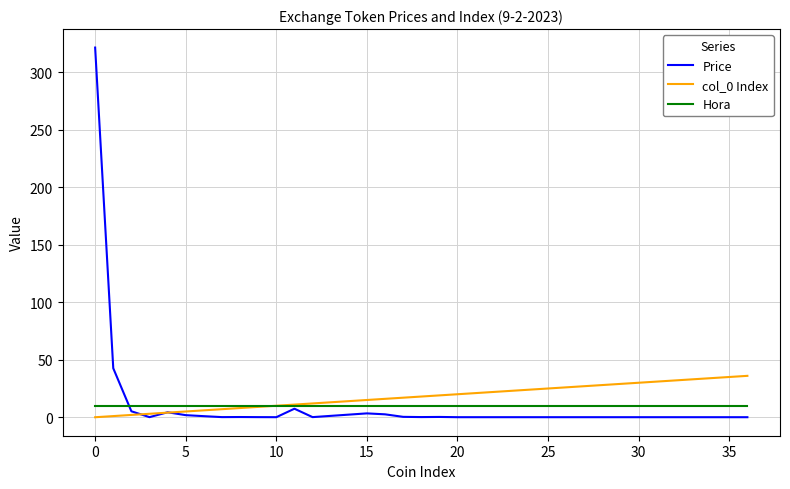

How many lines are shown in the chart?

3